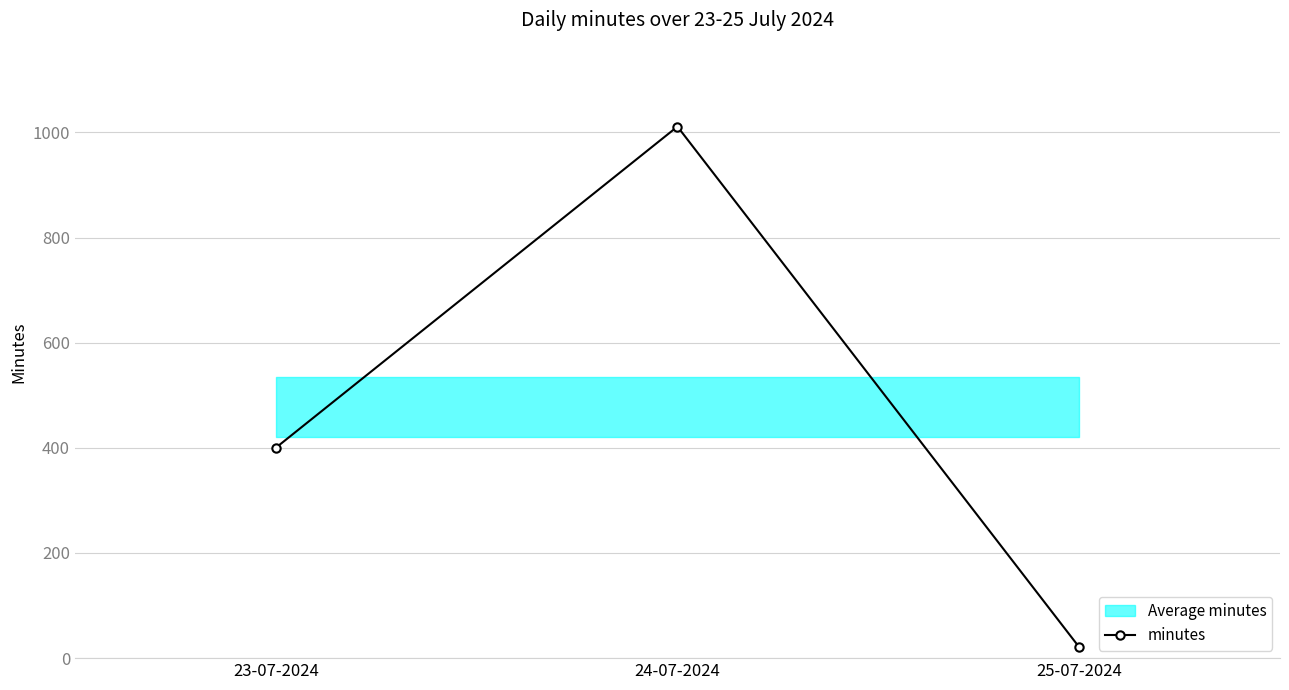

Does the chart display data point markers on the line(s)?

Yes